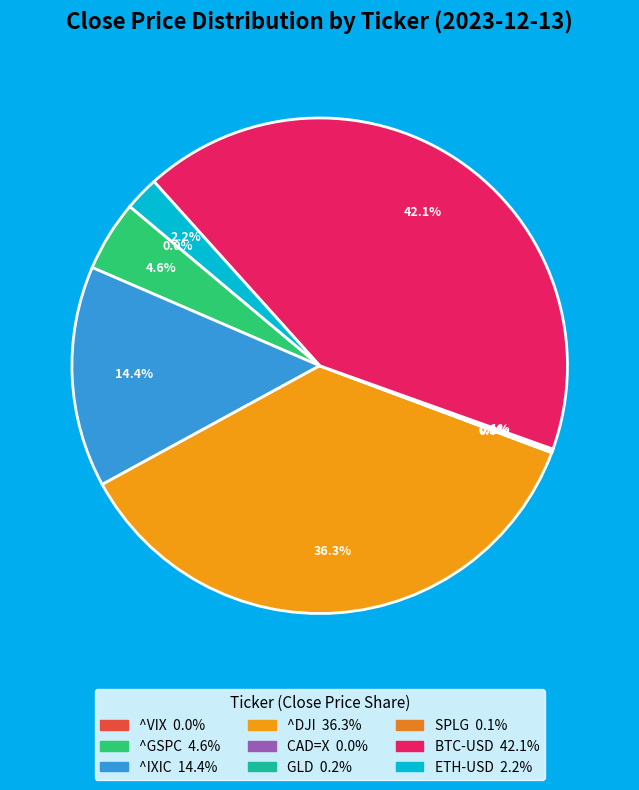

Combined, do ^GSPC and ETH-USD account for over 50%?

No